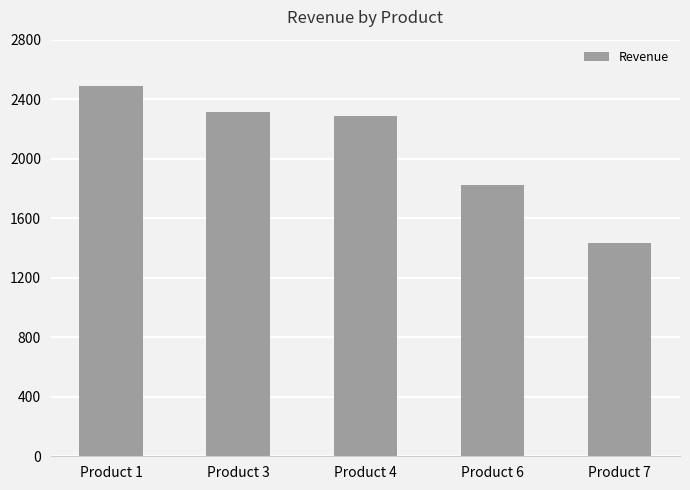

Reading left to right, list all the values displayed in this chart.

Product 1=2489	Product 3=2311	Product 4=2285	Product 6=1825	Product 7=1436